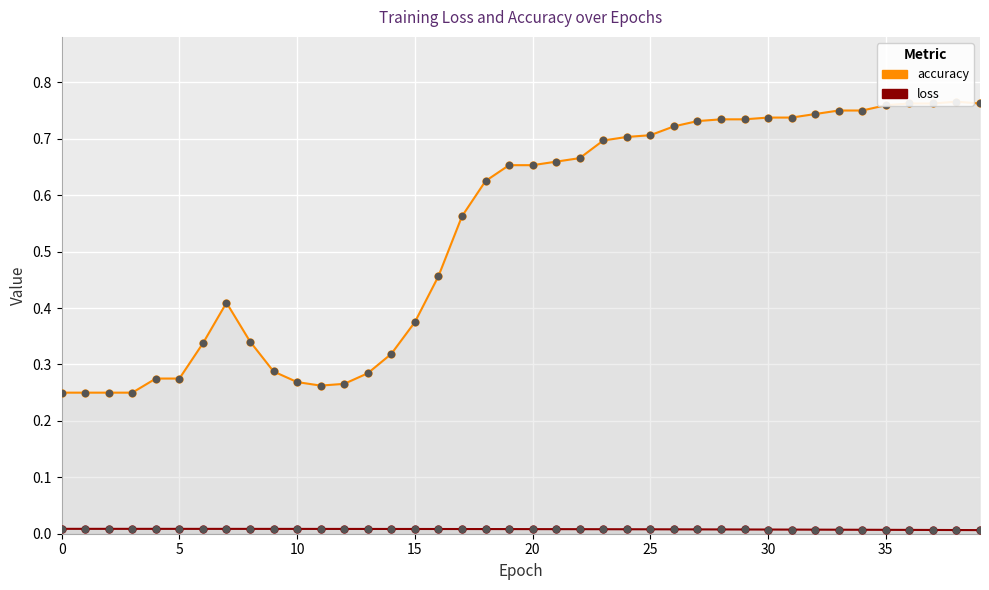

At which category is the sum across all series the highest?

38